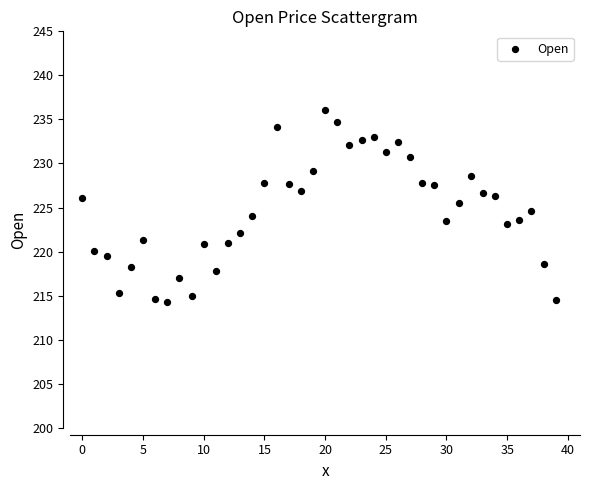

What is the range of Y values (max minus min)?

21.8